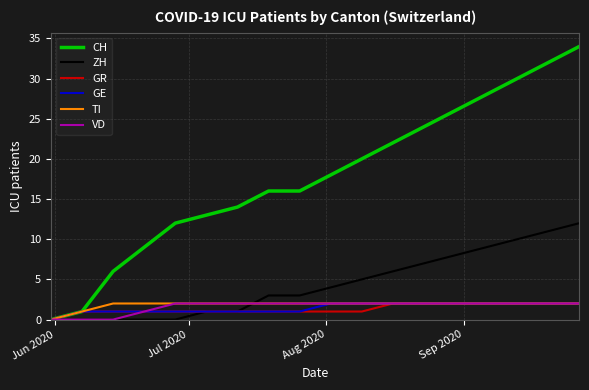

Which series has the largest total across all categories?

CH